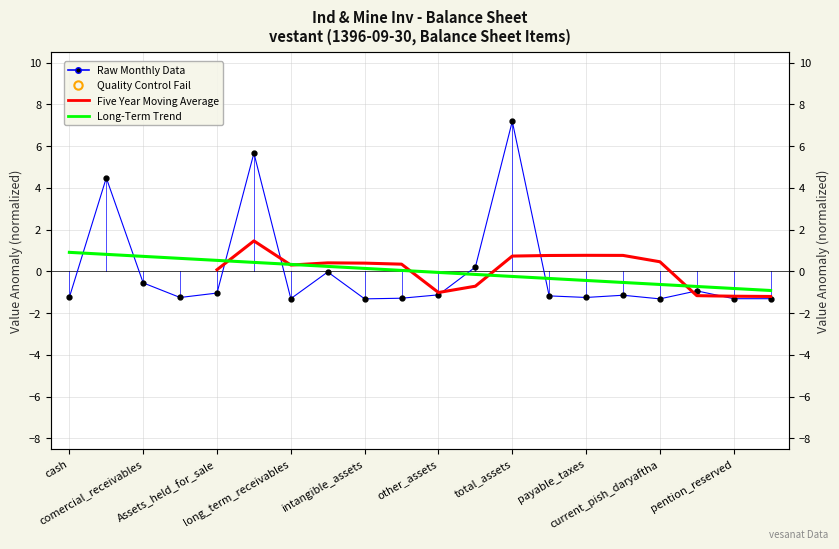

In Five Year Moving Average, how many points are higher than both neighbors (excluding endpoints)?

3